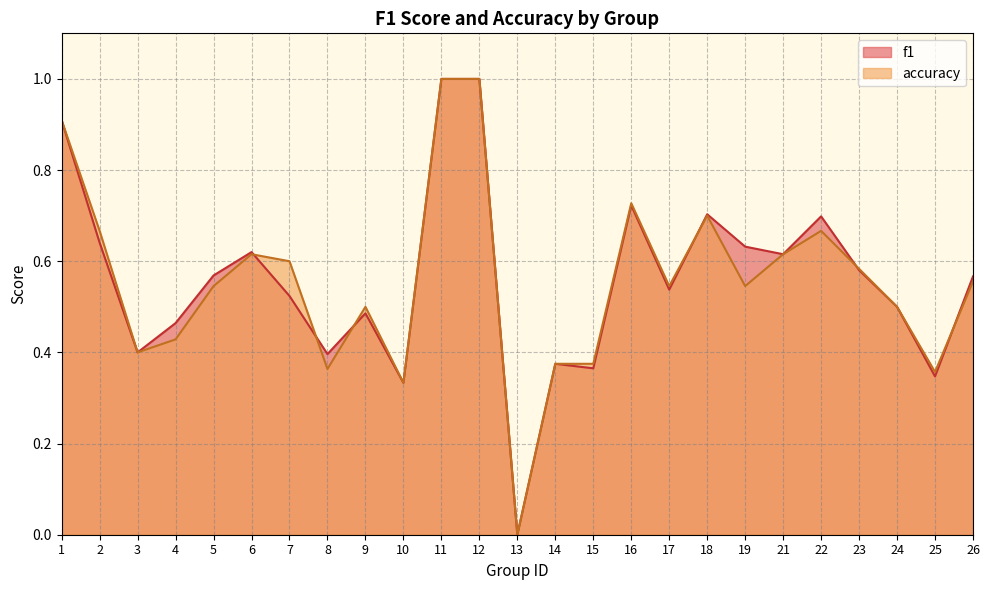

Is it true that accuracy equals 0.1 at 19?

False